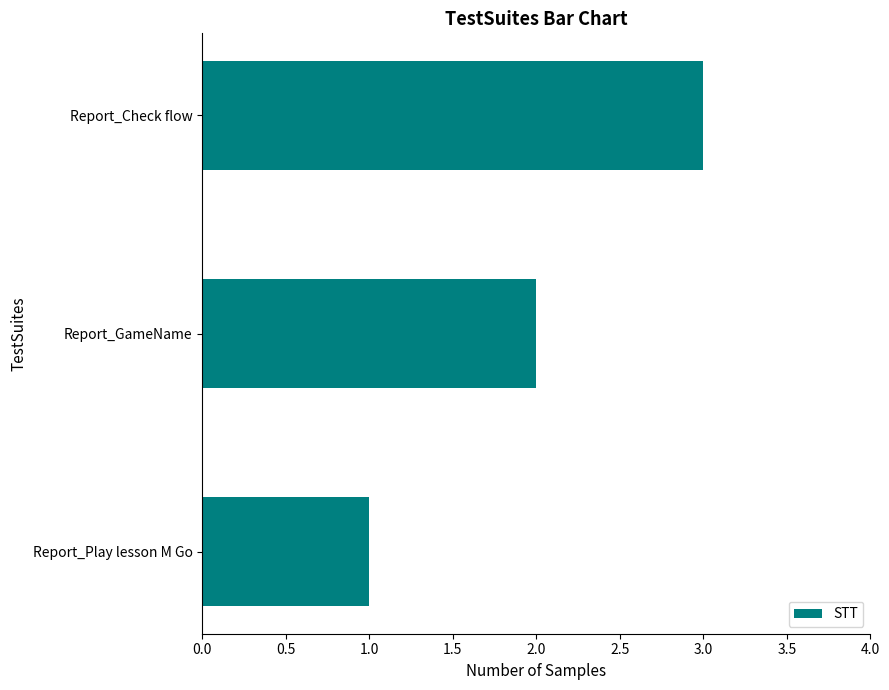

List the labels in order of value, smallest first.

Report_Play lesson M Go, Report_GameName, Report_Check flow